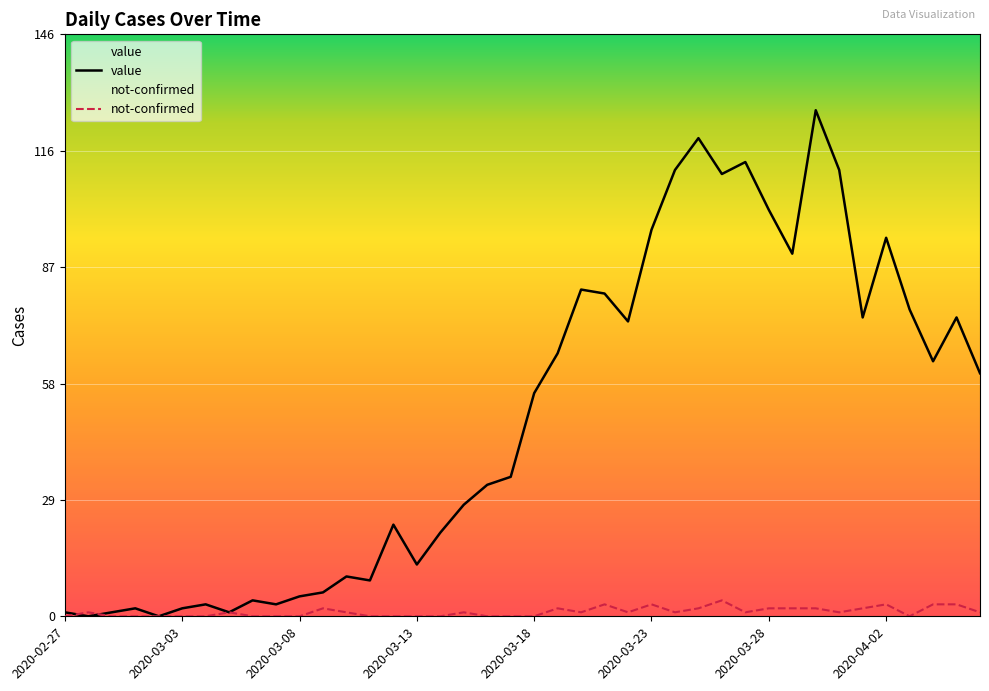

What are all the series names shown in the legend?

value, not-confirmed